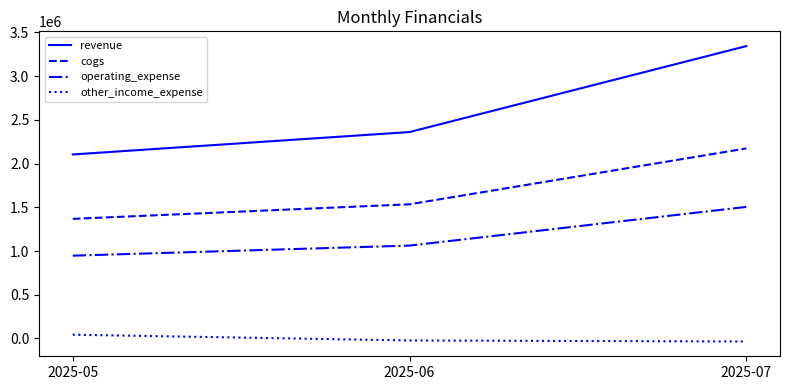

Which series has the widest spread of values?

revenue